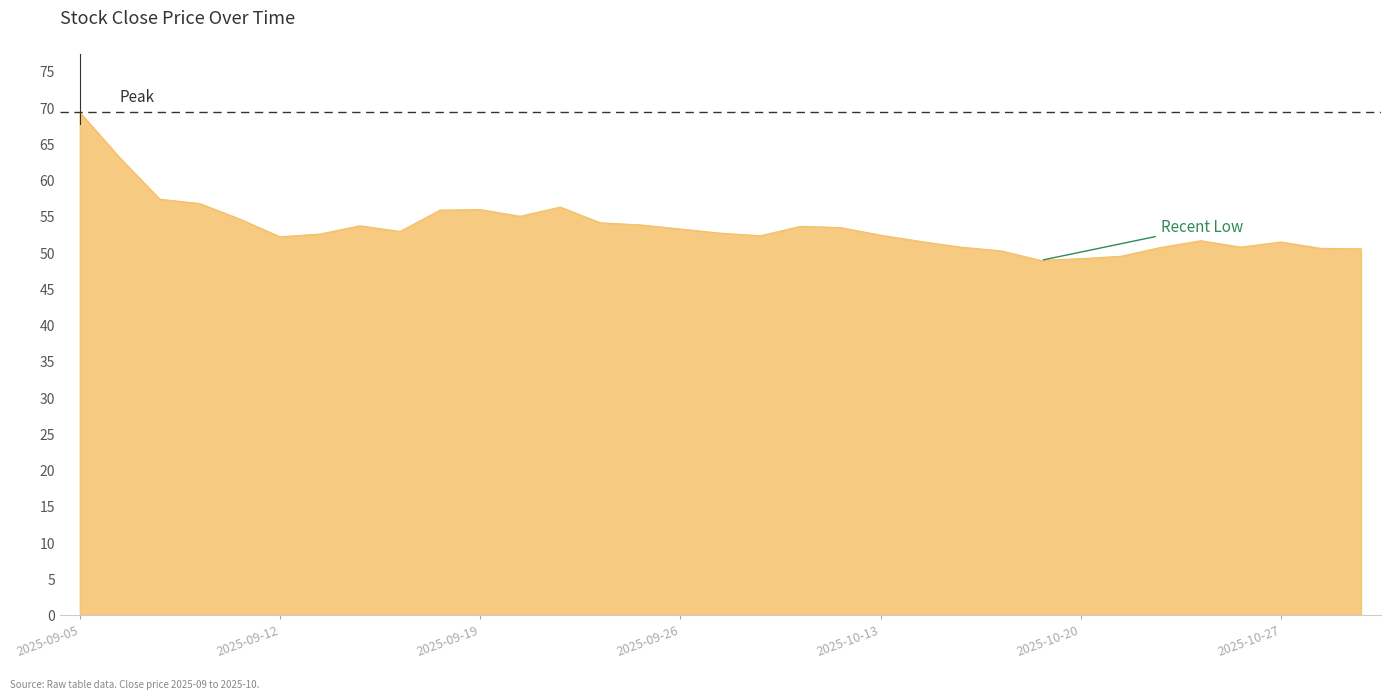

What is the difference between the maximum and minimum values?

20.4